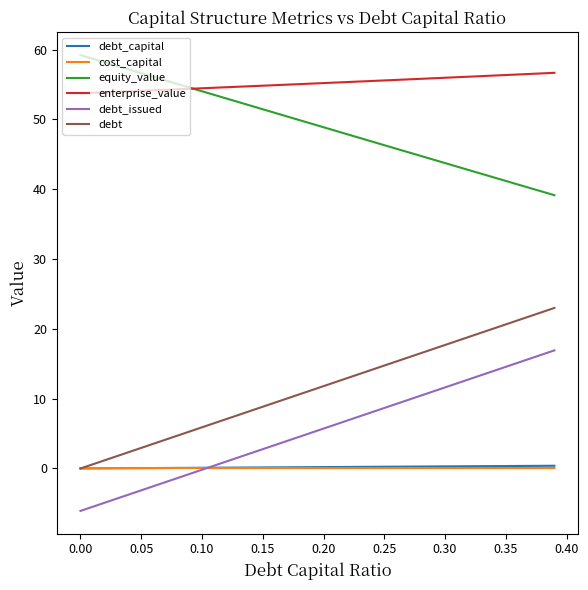

True or false: equity_value and debt_capital cross at least once.

False